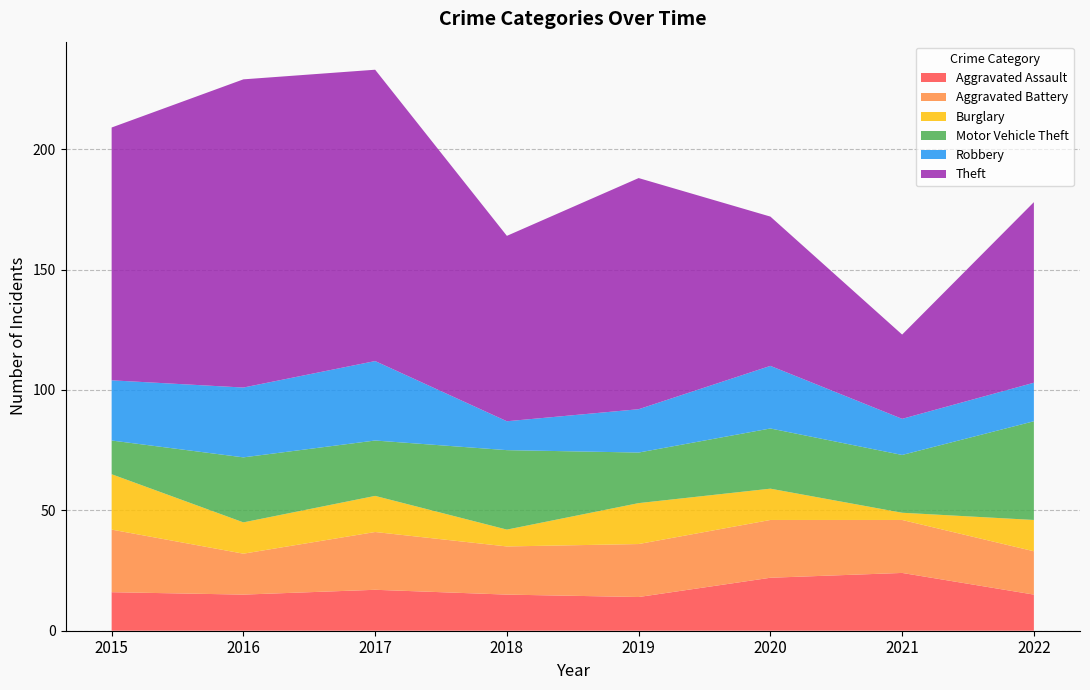

What are all the series names shown in the legend?

Aggravated Assault, Aggravated Battery, Burglary, Motor Vehicle Theft, Robbery, Theft